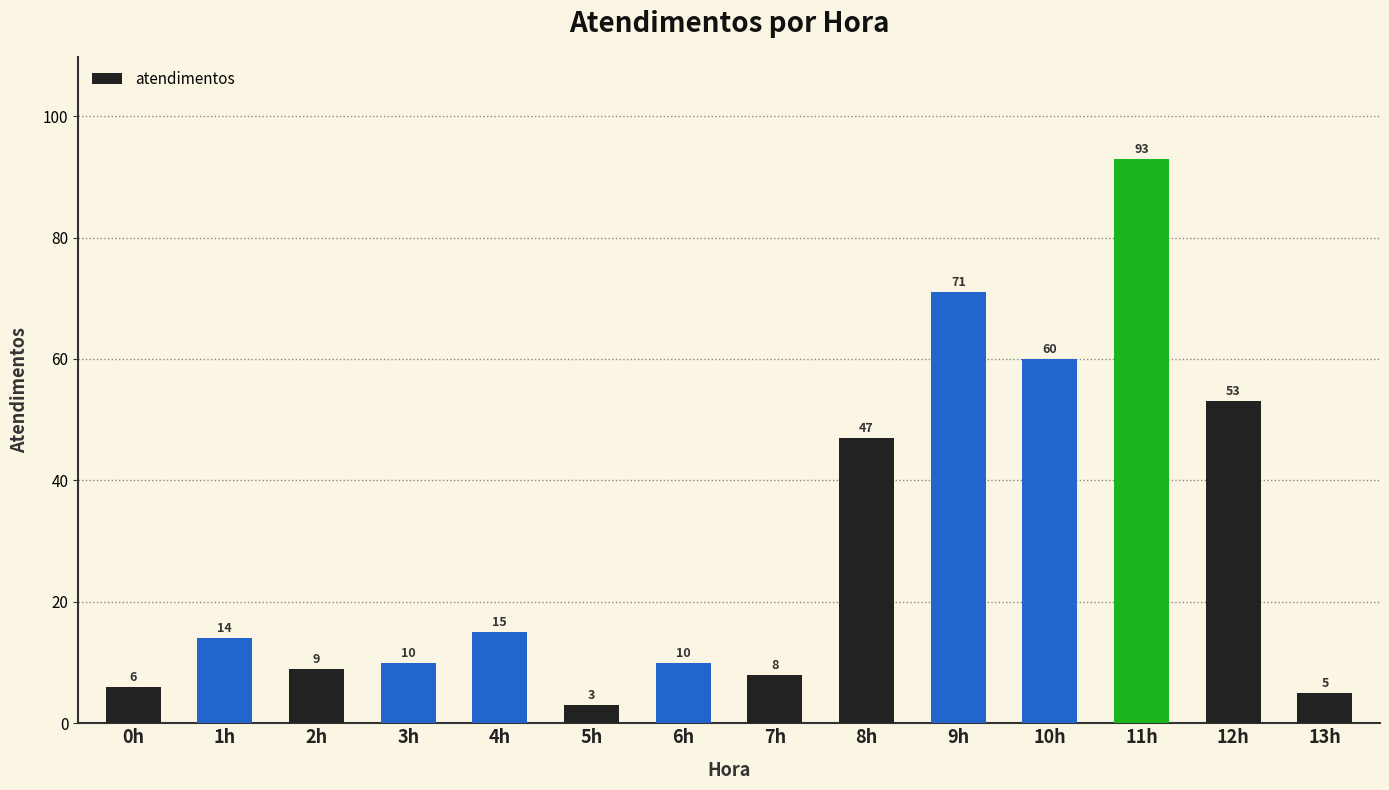

How many distinct data groups are displayed?

1